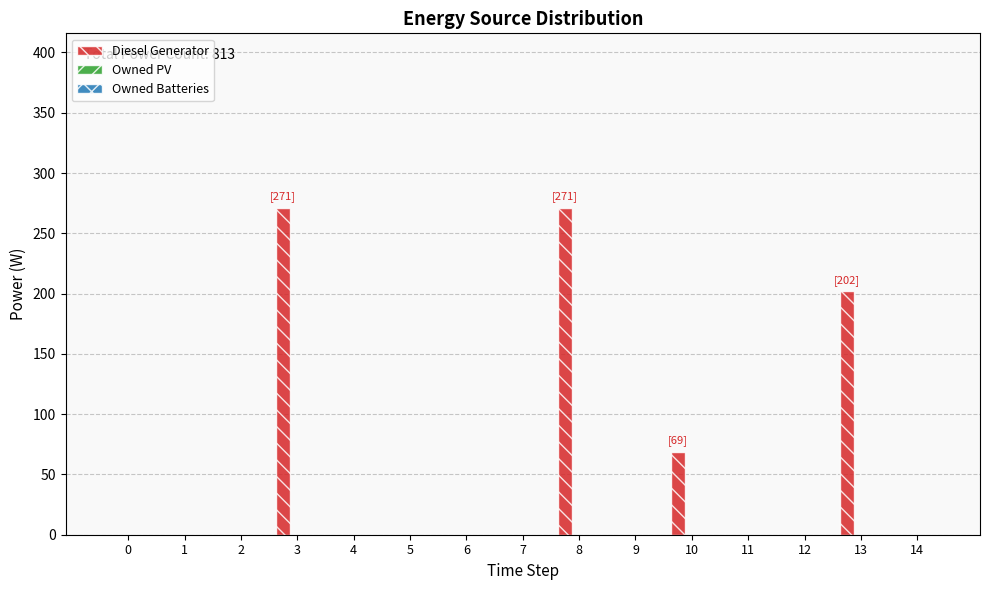

True or false: the data shows 0 at 14.

True